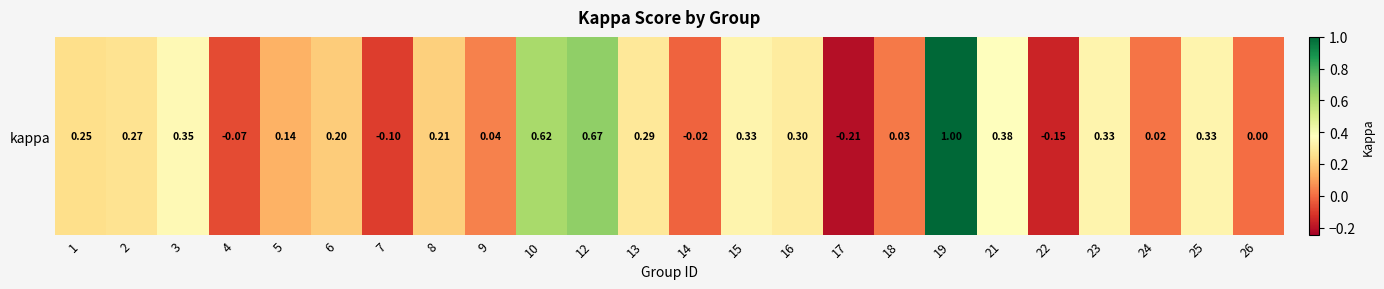

What is the change in value from 10 to 22?

-0.8